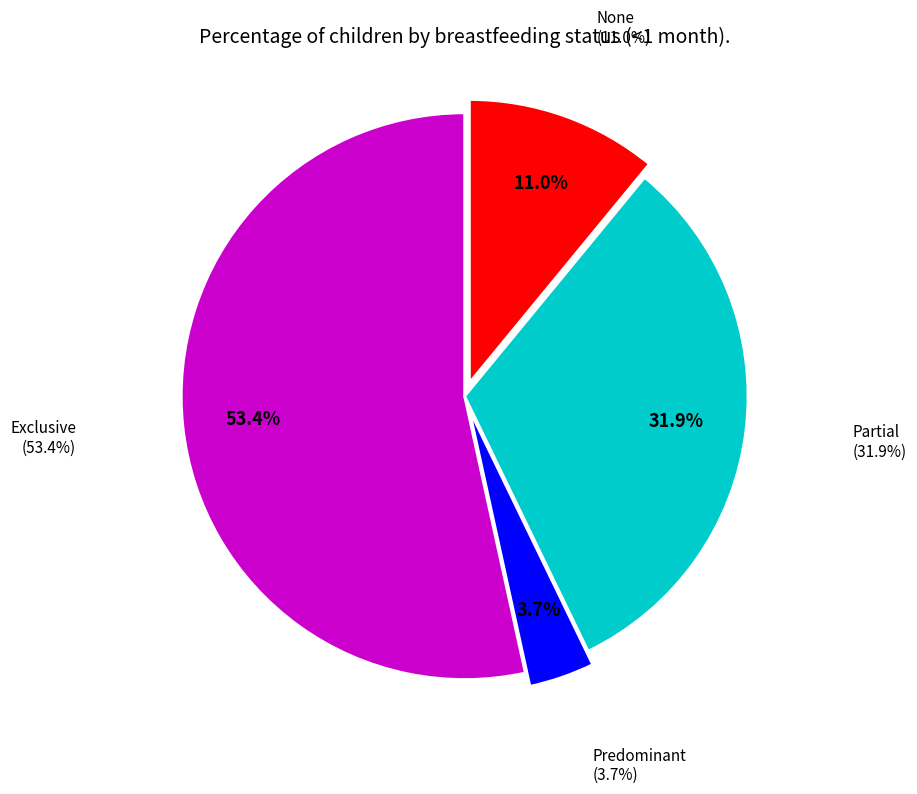

Count the number of slices in the pie.

4